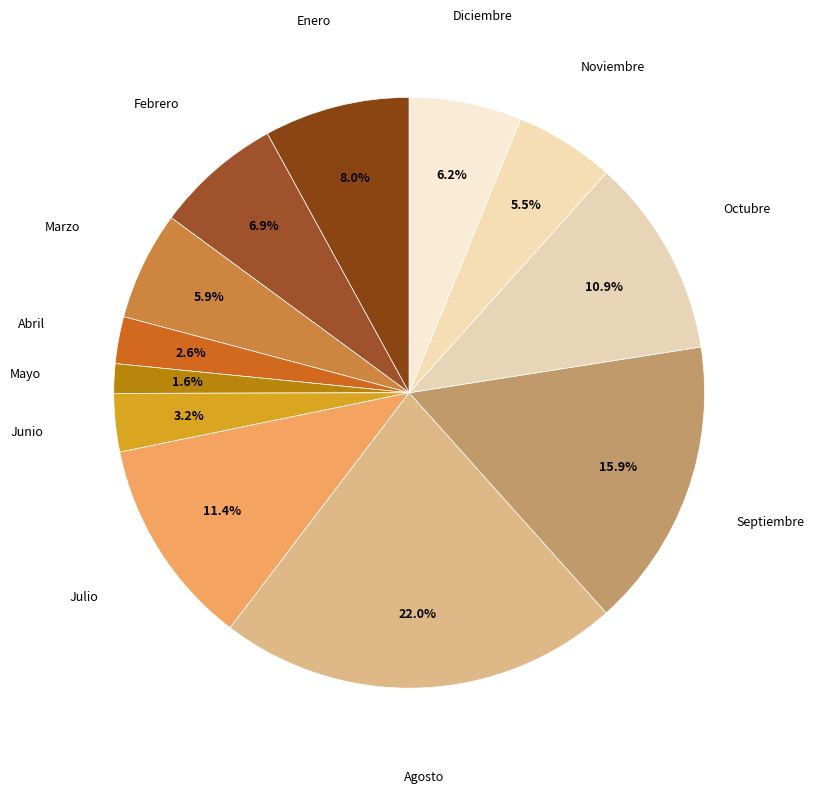

How many slices are in this pie chart?

12